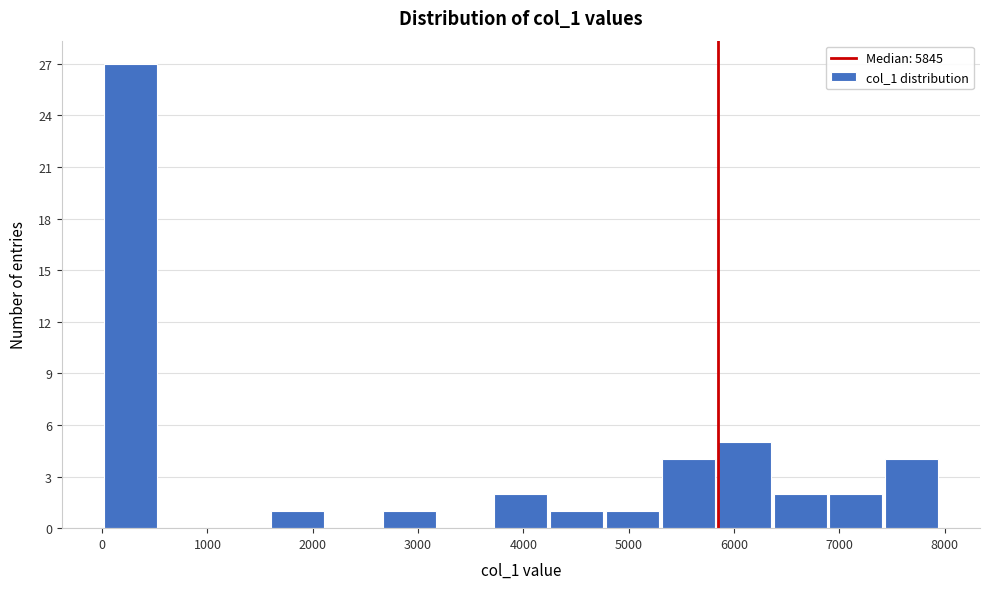

Which range on the x-axis has the tallest bar?

0 to 500